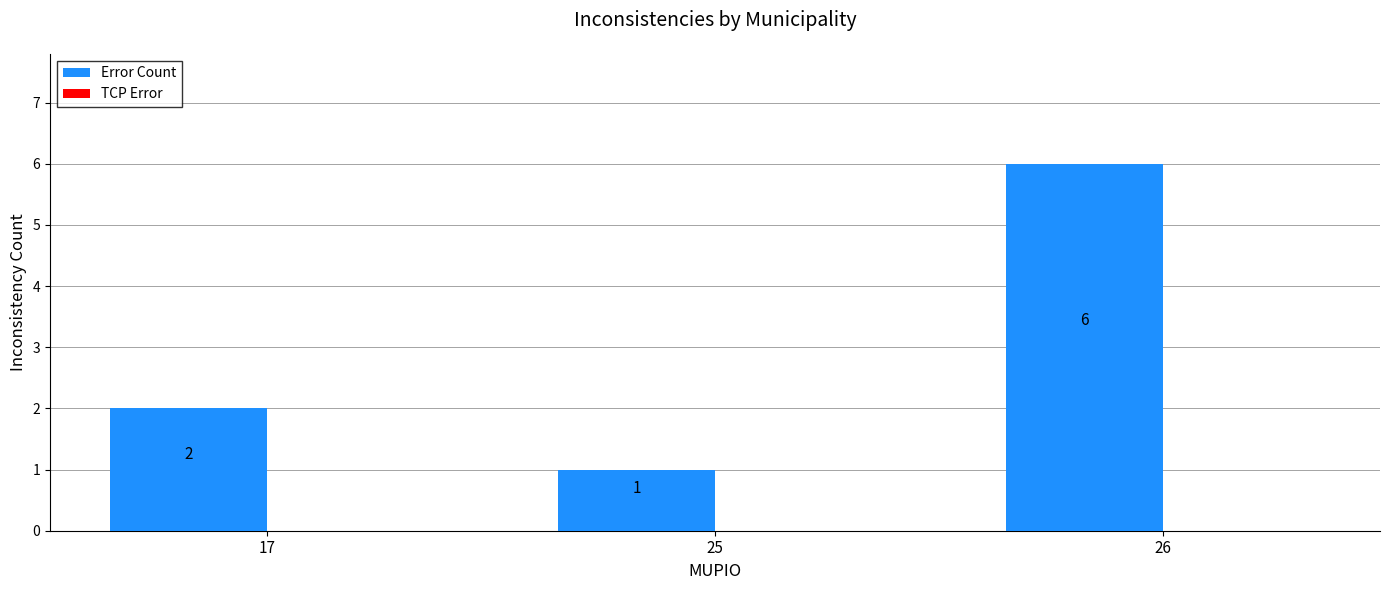

Reading right to left, list all the values displayed in this chart.

26=6	25=1	17=2